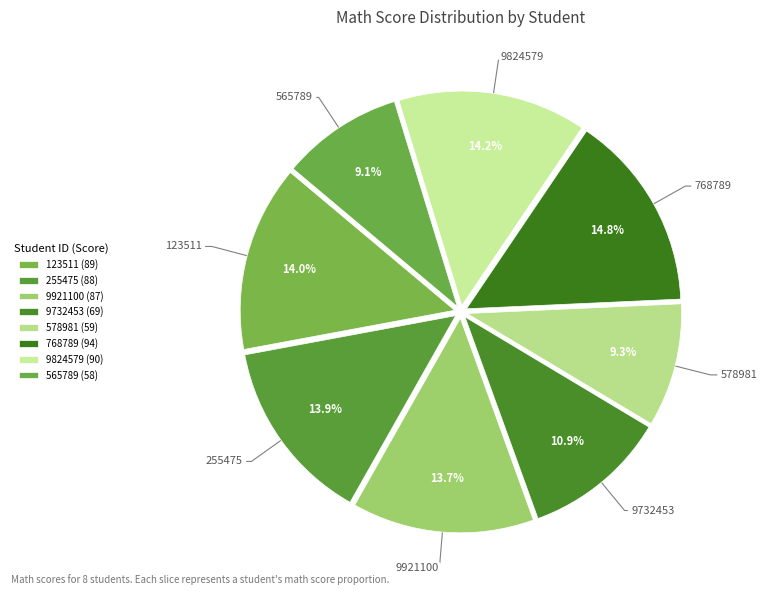

What is the total percentage of 9732453 and 123511?

24.9%